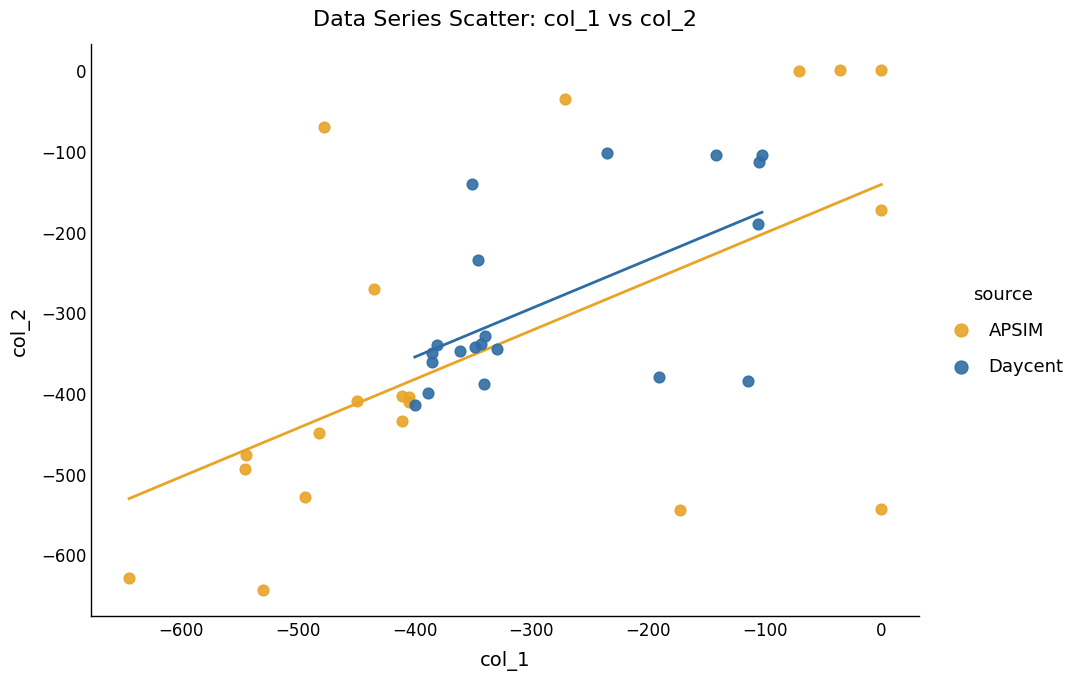

Which series reaches the minimum Y coordinate?

APSIM